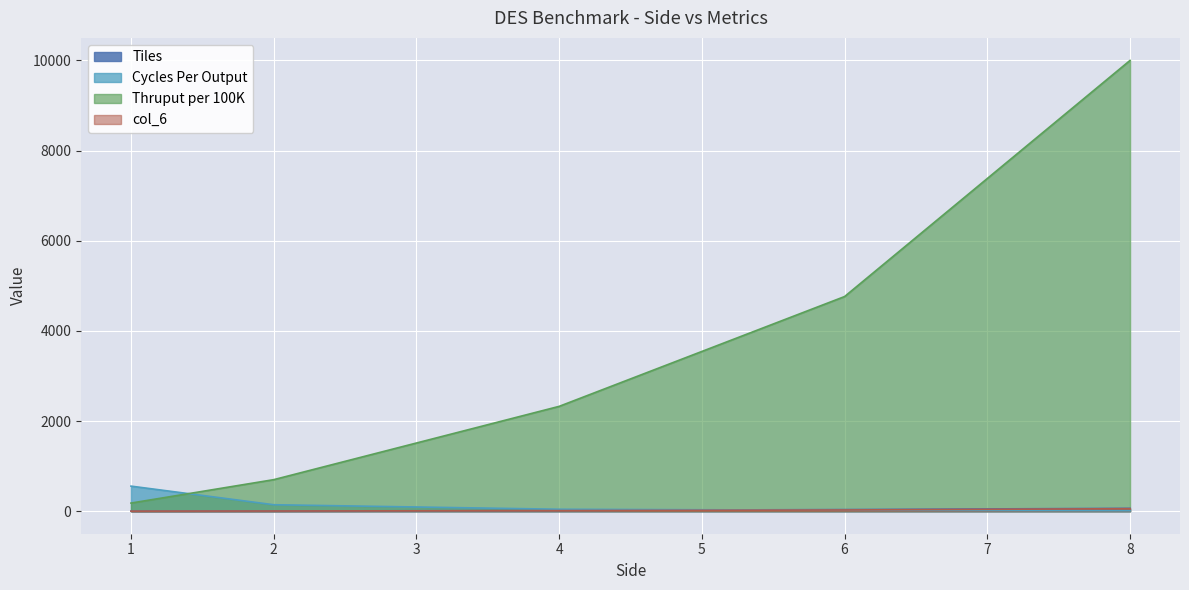

Is the value of Cycles Per Output at 1 greater than the value of Thruput per 100K at 2?

No